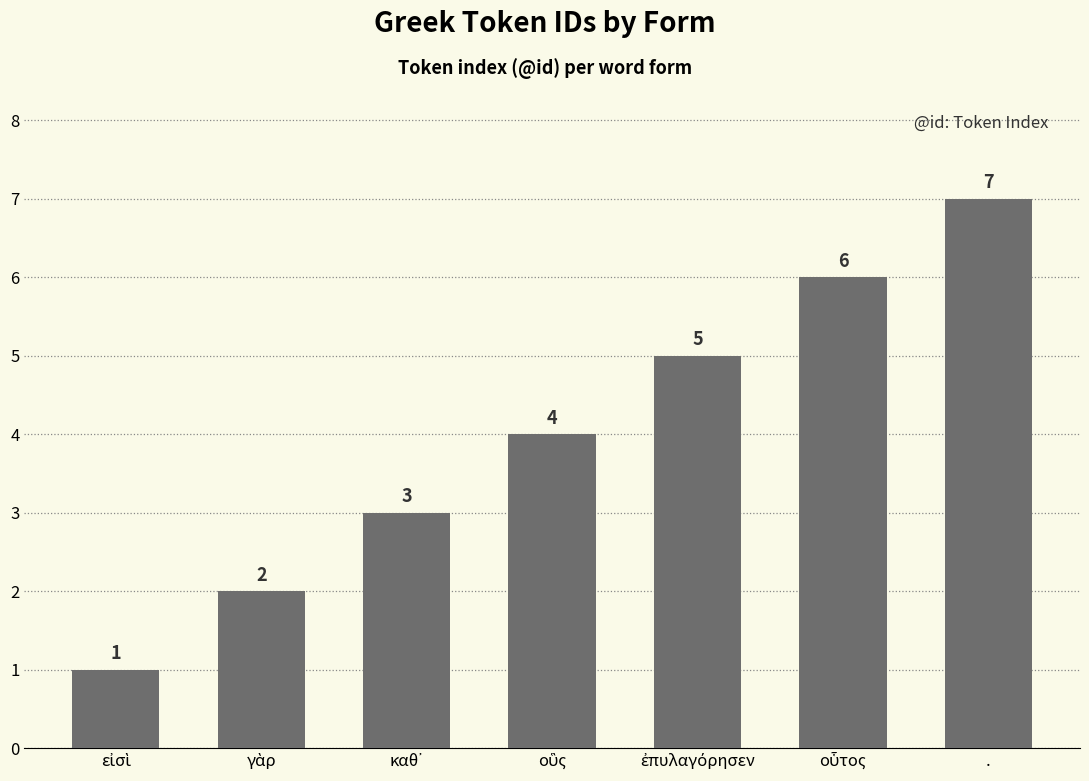

True or false: the data shows 7 at ..

True